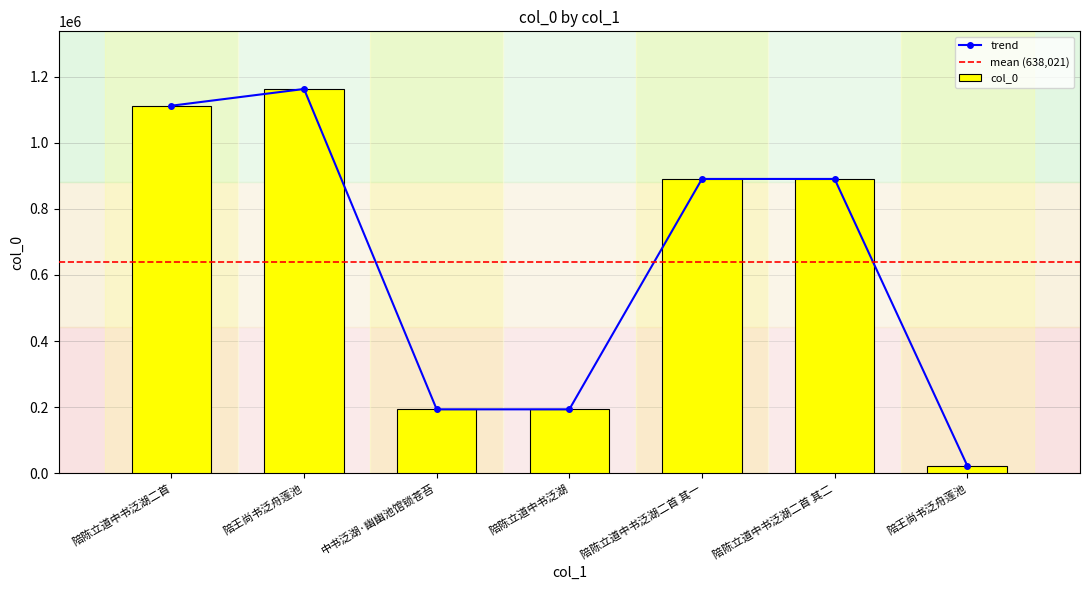

What is the difference between the values at 陪王尚书泛舟莲池 and 陪王尚书泛舟莲池?

1139274